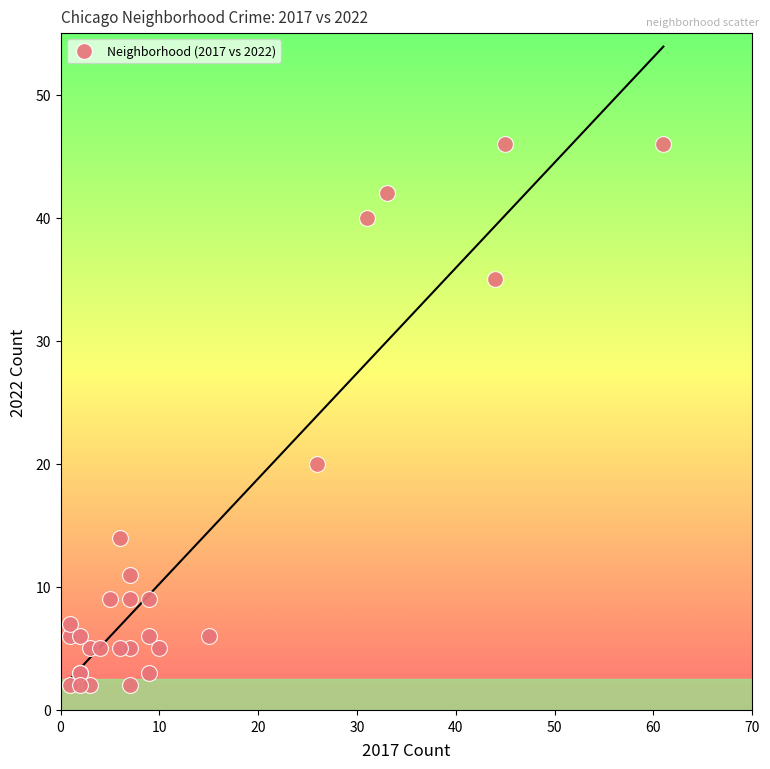

What Y value in the scatter plot is closest to 24?

20